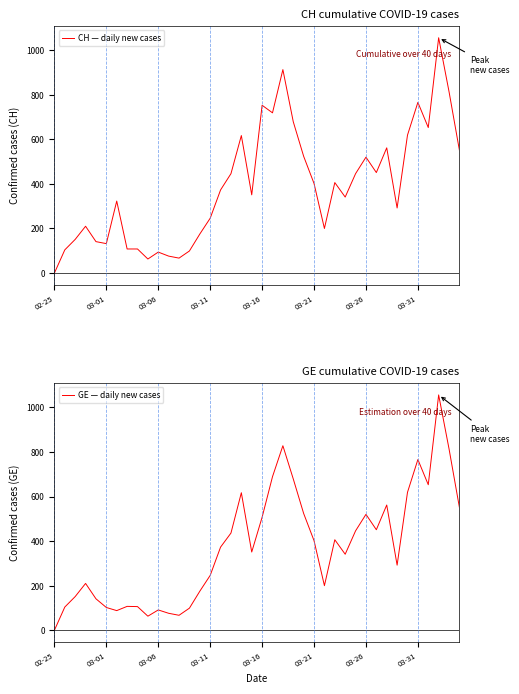

What position from the left is 27?

28